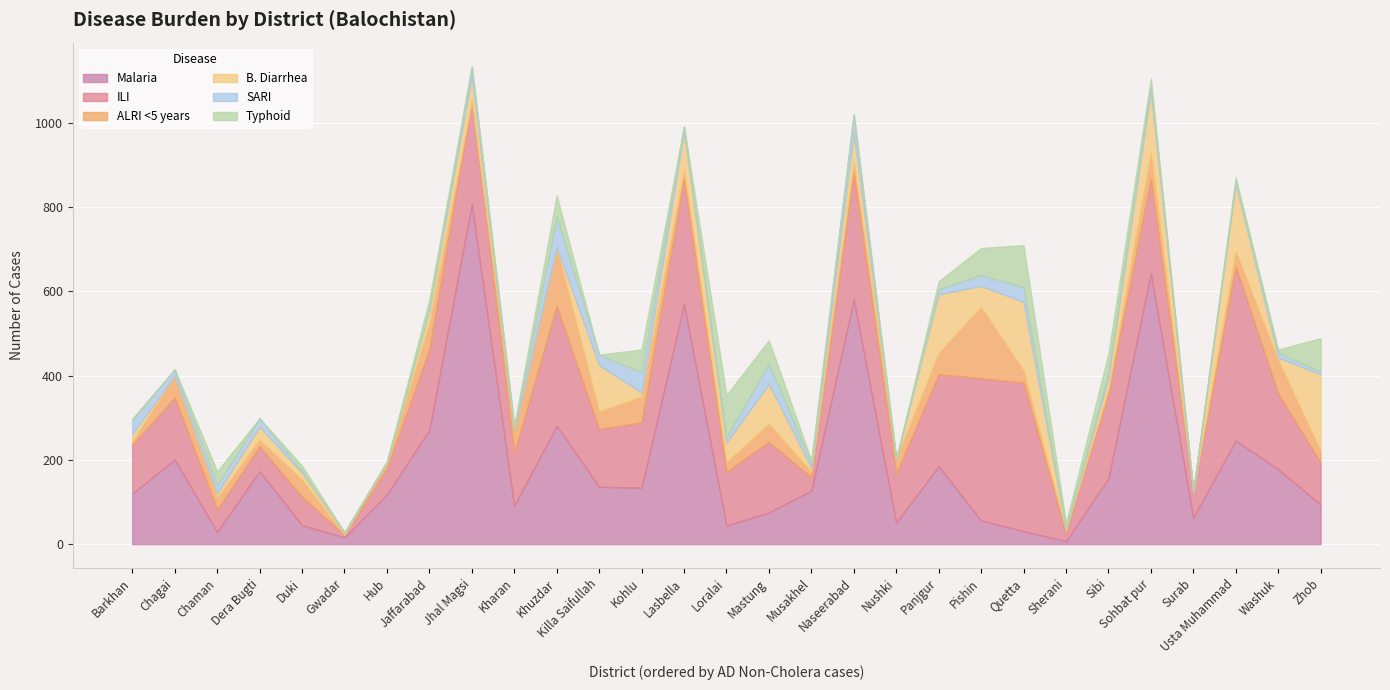

At how many categories does at least one series exceed 490?

4